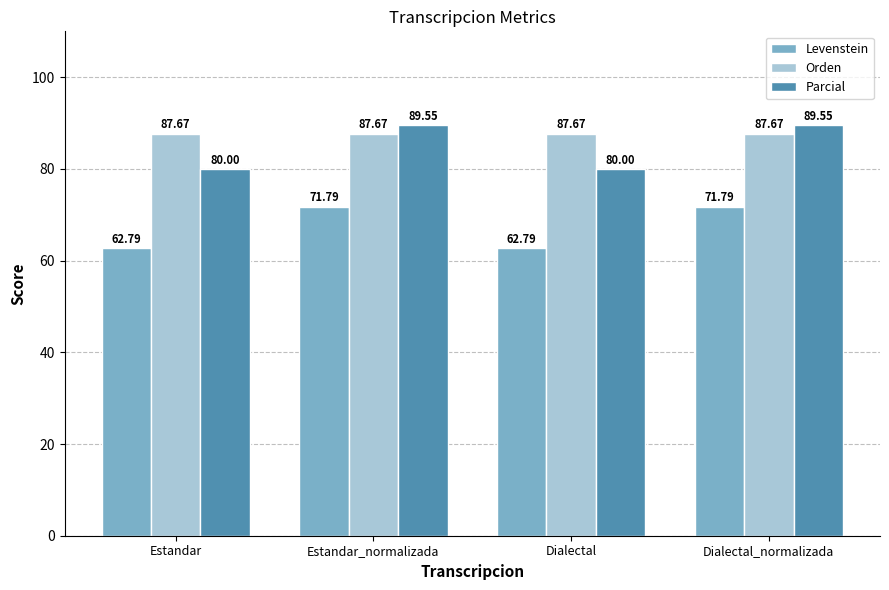

What is the total value across all series at Estandar_normalizada?

249.0